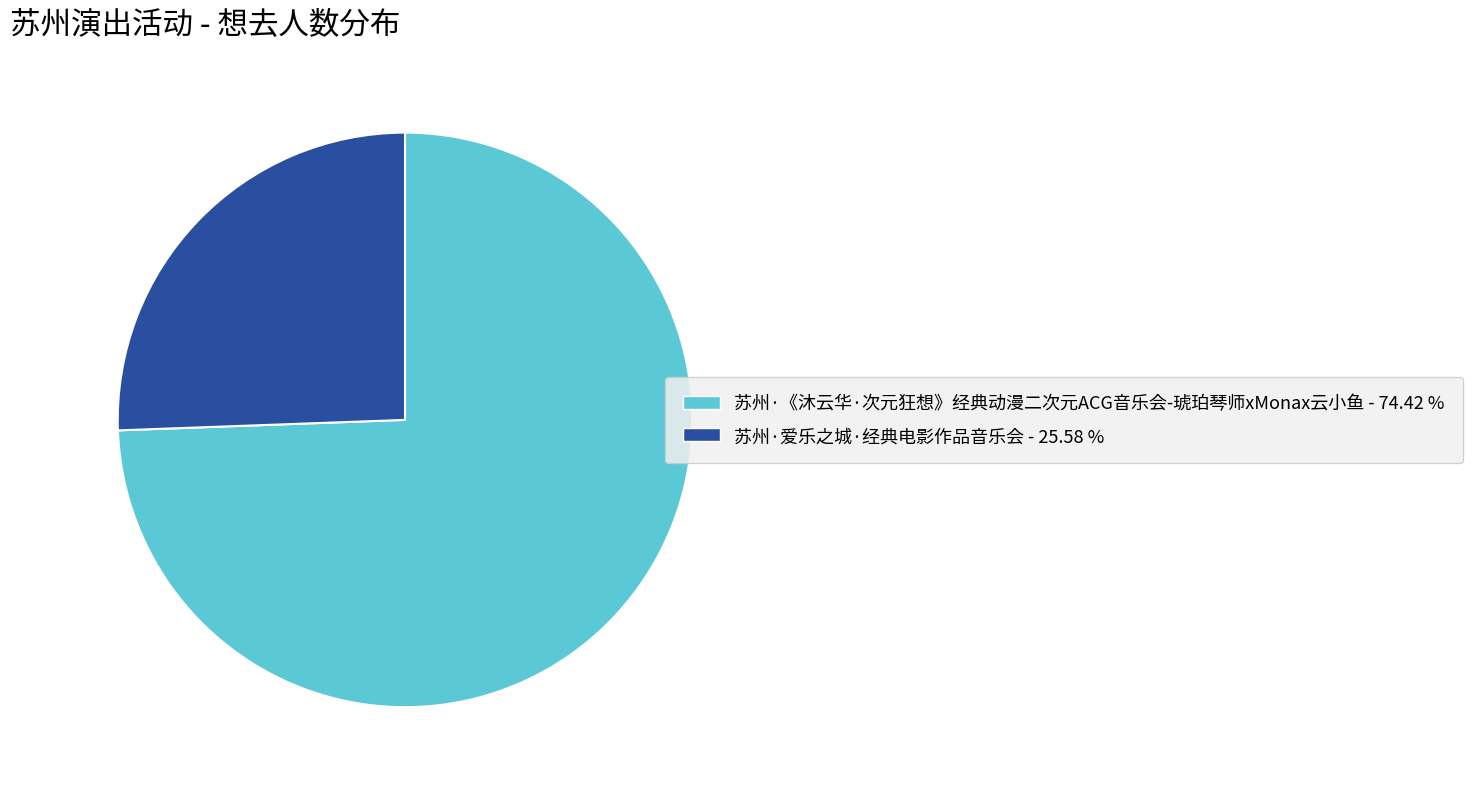

Between 苏州·《沐云华·次元狂想》经典动漫二次元ACG音乐会-琥珀琴师xMonax云小鱼 - 74.42 % and 苏州·爱乐之城·经典电影作品音乐会 - 25.58 %, which is larger?

苏州·《沐云华·次元狂想》经典动漫二次元ACG音乐会-琥珀琴师xMonax云小鱼 - 74.42 %